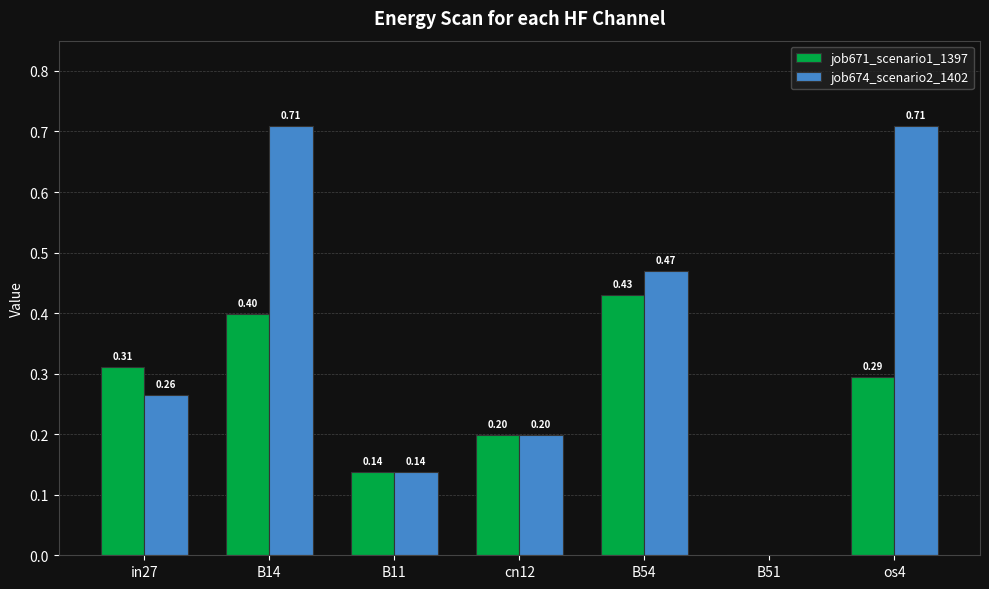

What is the total value across all series at os4?

1.0